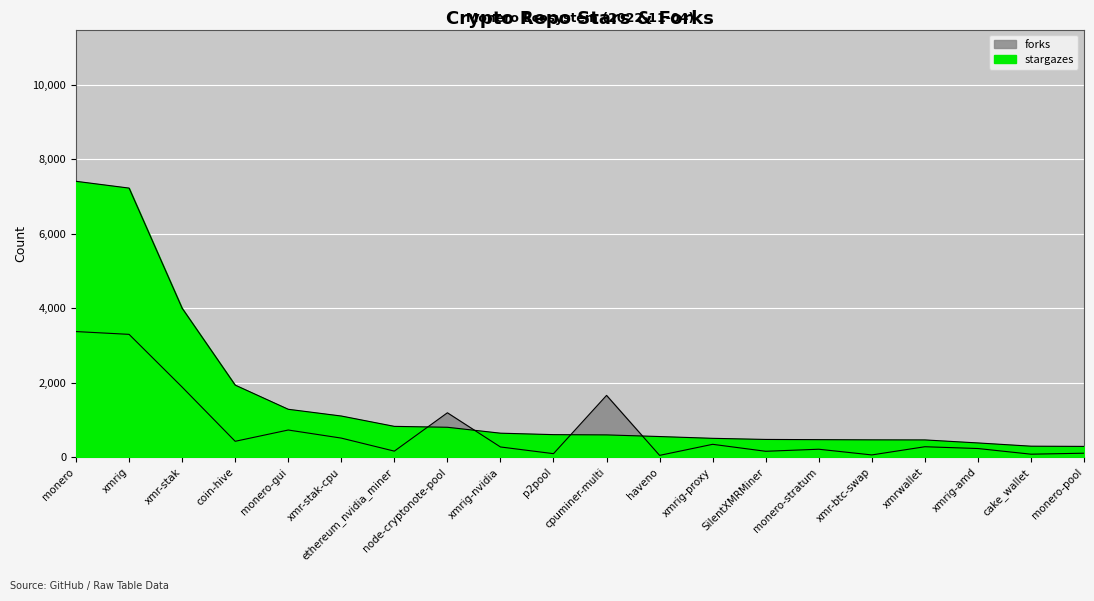

How many categories are shown in the chart?

20